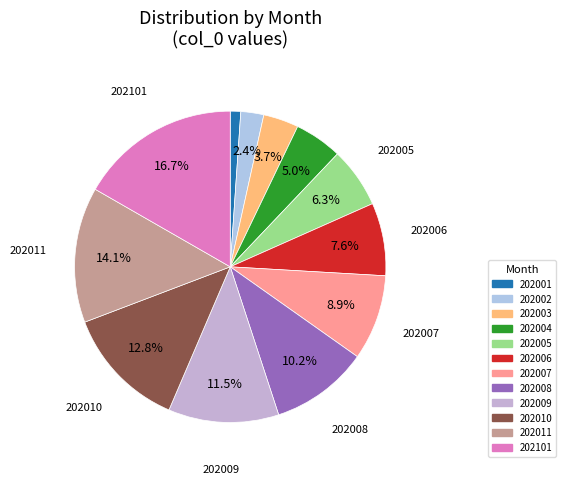

Combined, what portion of the pie is 202004 and 202010?

17.7%